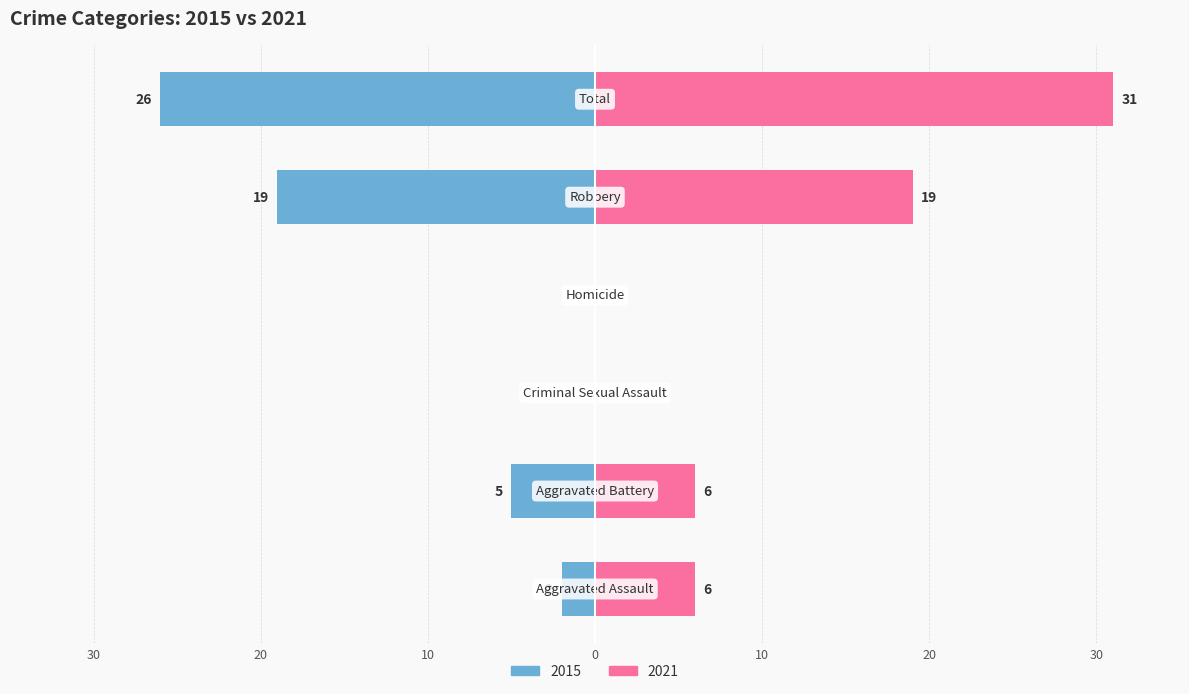

Reading left to right, what are all the values shown in this chart?

Left (2015): -2	-5	0	0	-19	-26
Right (2021): 6	6	0	0	19	31